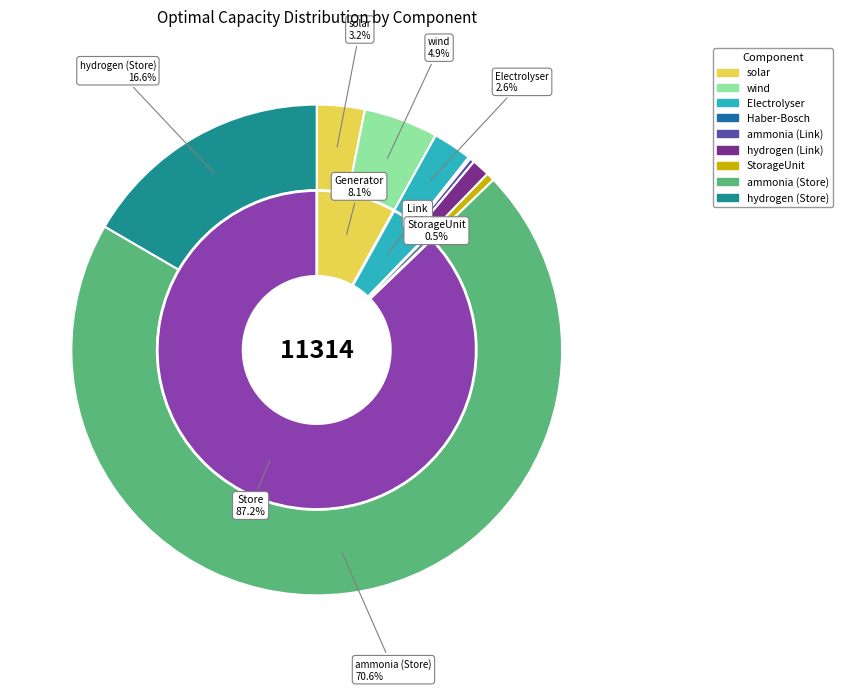

Does ammonia (Store) account for over 50% of the chart?

Yes